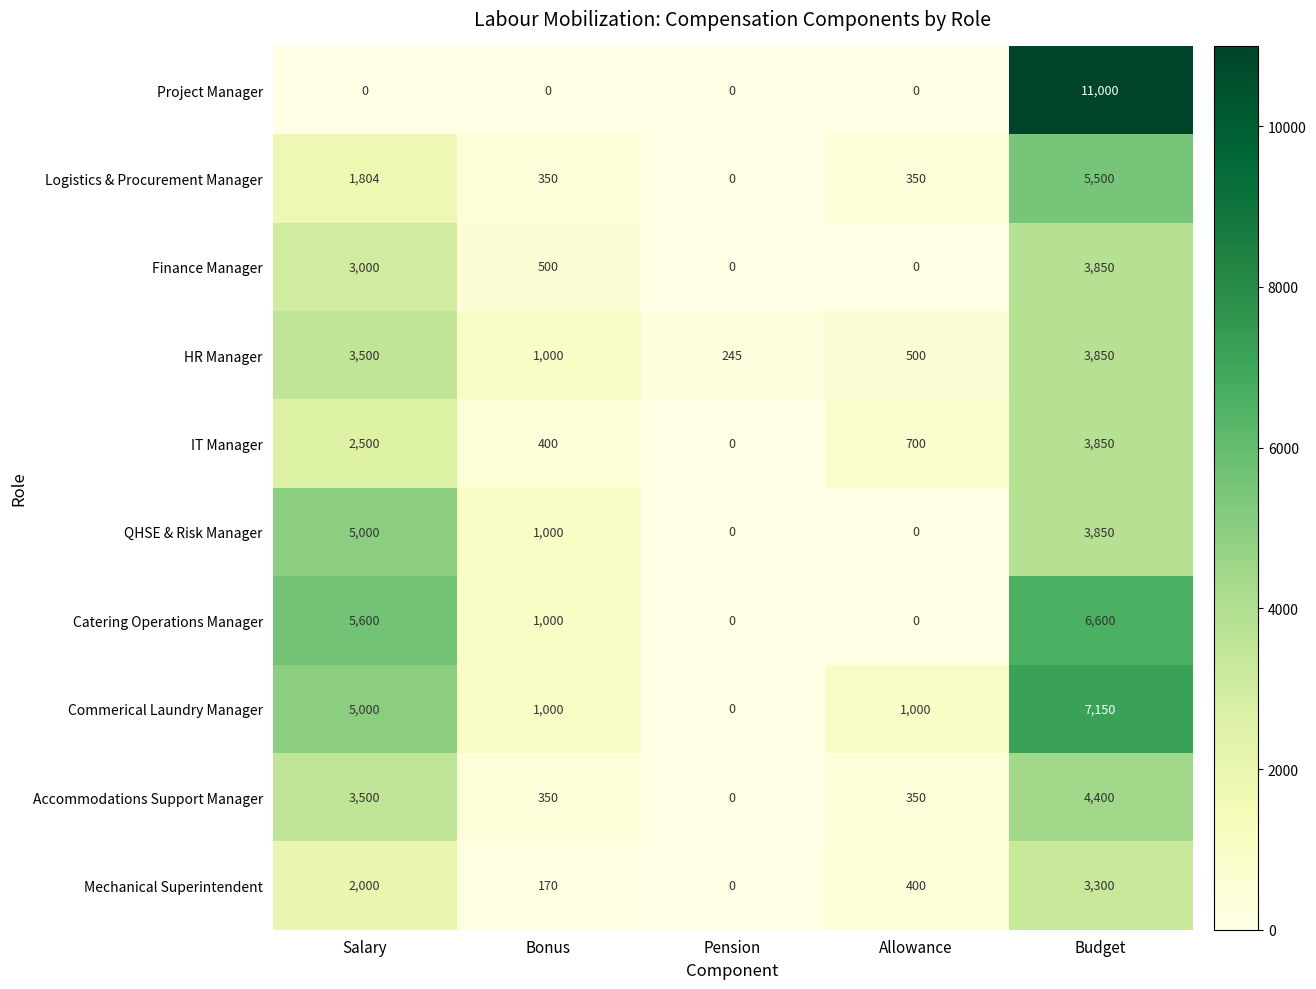

List the labels in order of HR Manager value, largest first.

Budget, Salary, Bonus, Allowance, Pension